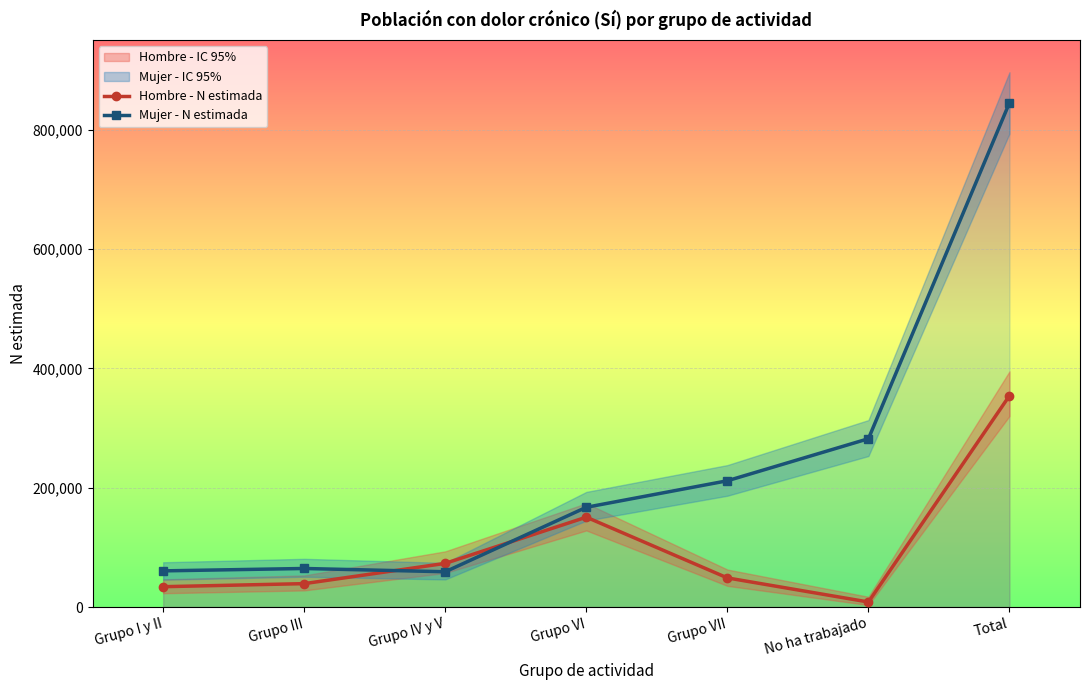

How many values in the Mujer - N estimada series exceed 167202?

3